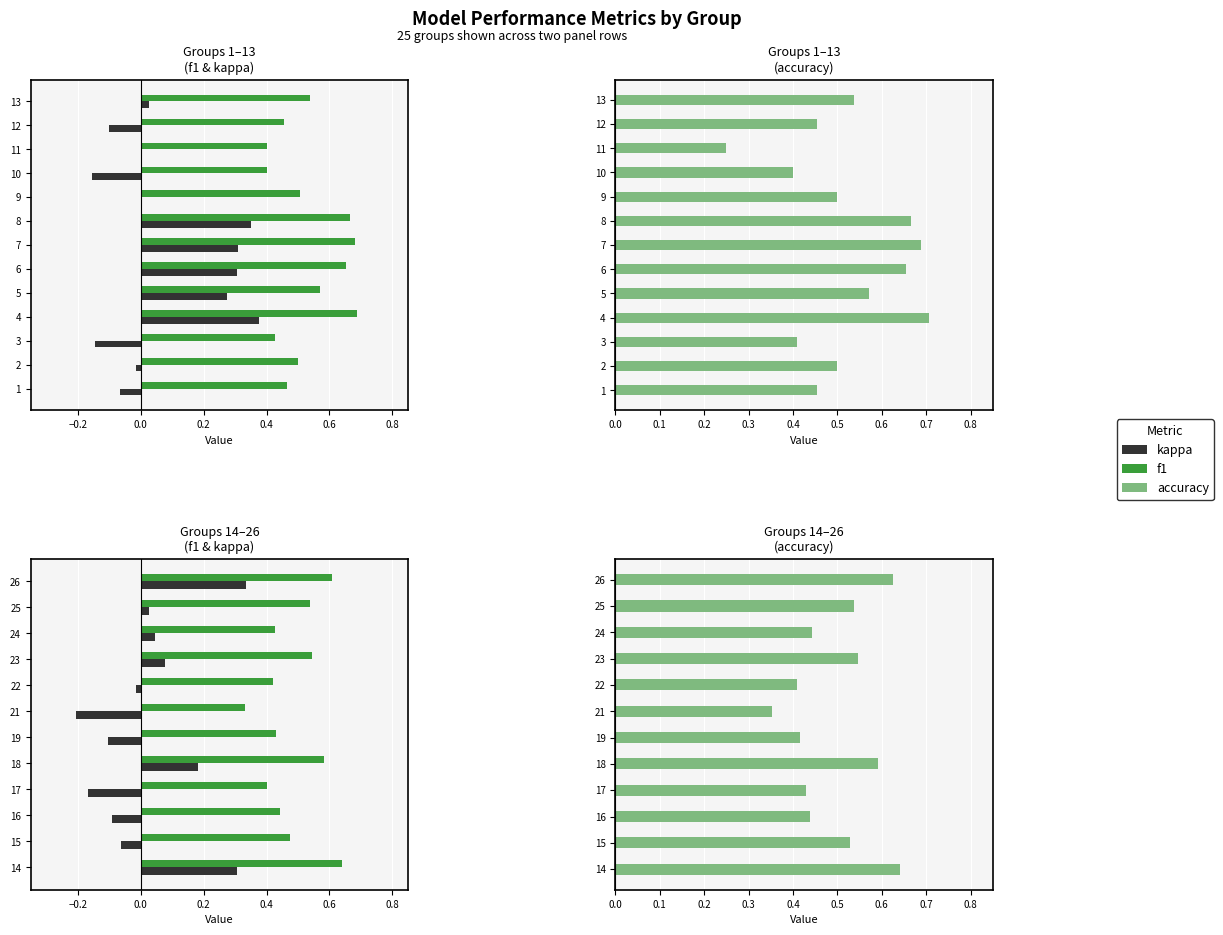

What is the value of the accuracy bar at the 7th from the left?

0.4